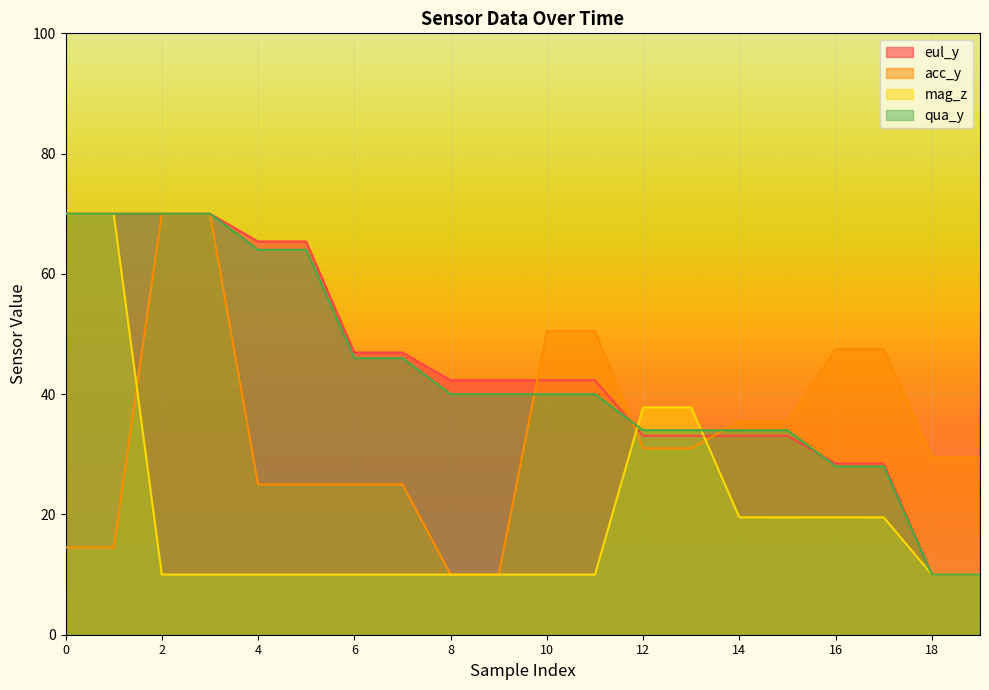

Is it true that qua_y equals 70.0 at 3?

True